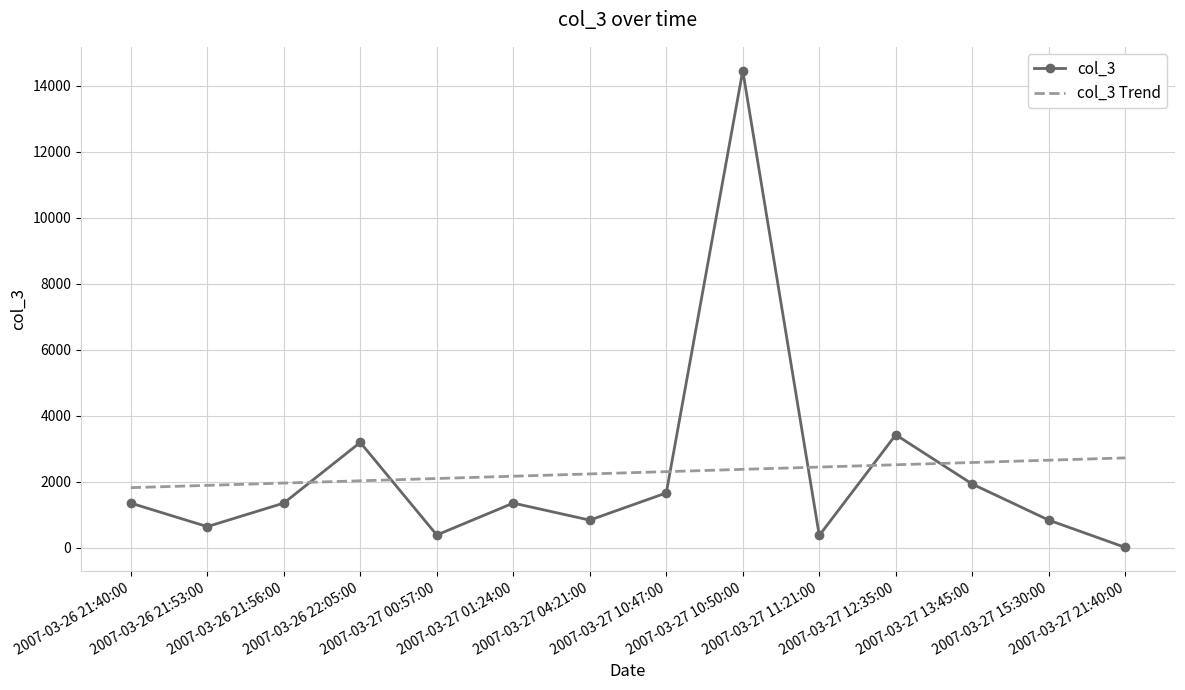

What is the maximum value for col_3?

14456.0